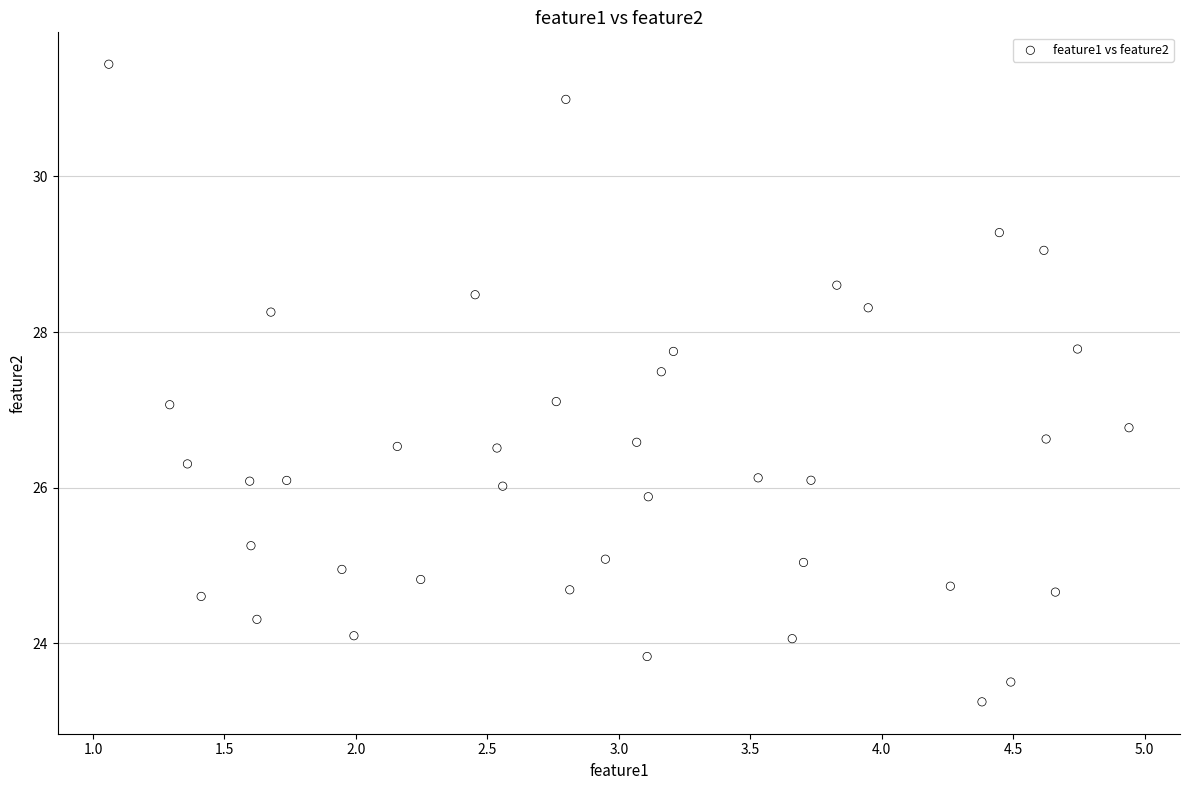

What is the range of Y values (max minus min)?

8.2